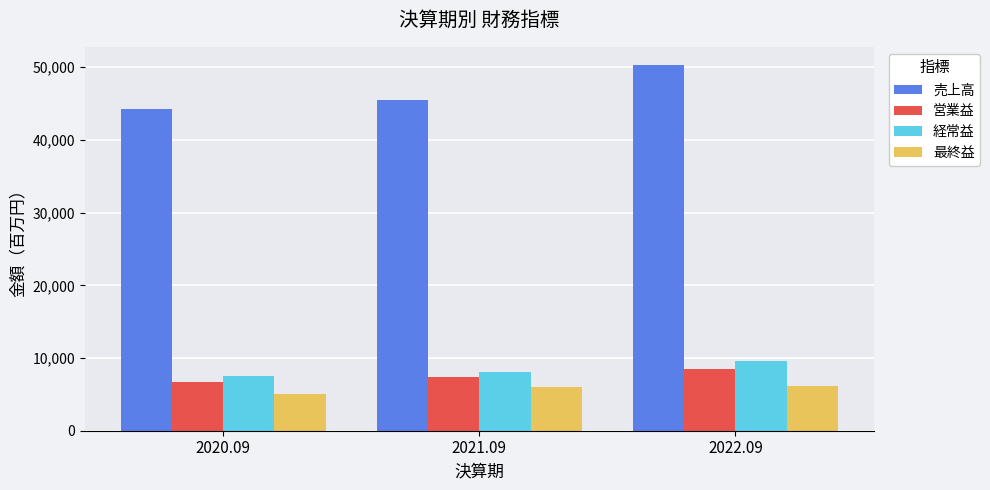

How many groups of bars are there?

3